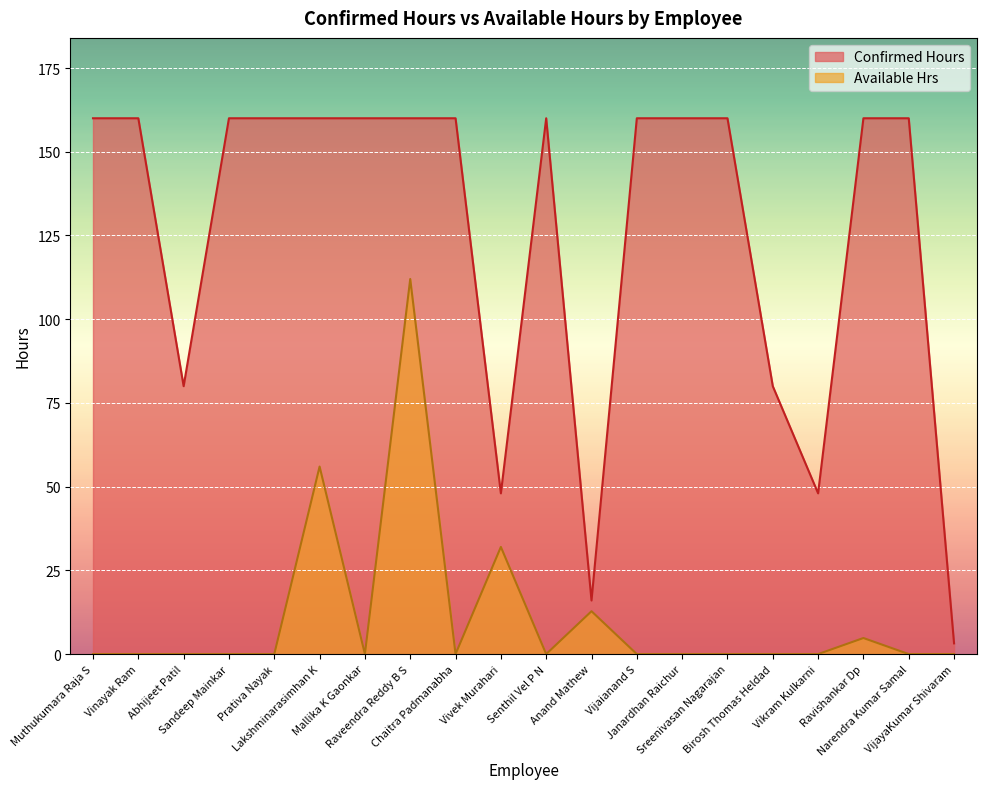

How many lines are shown in the chart?

2